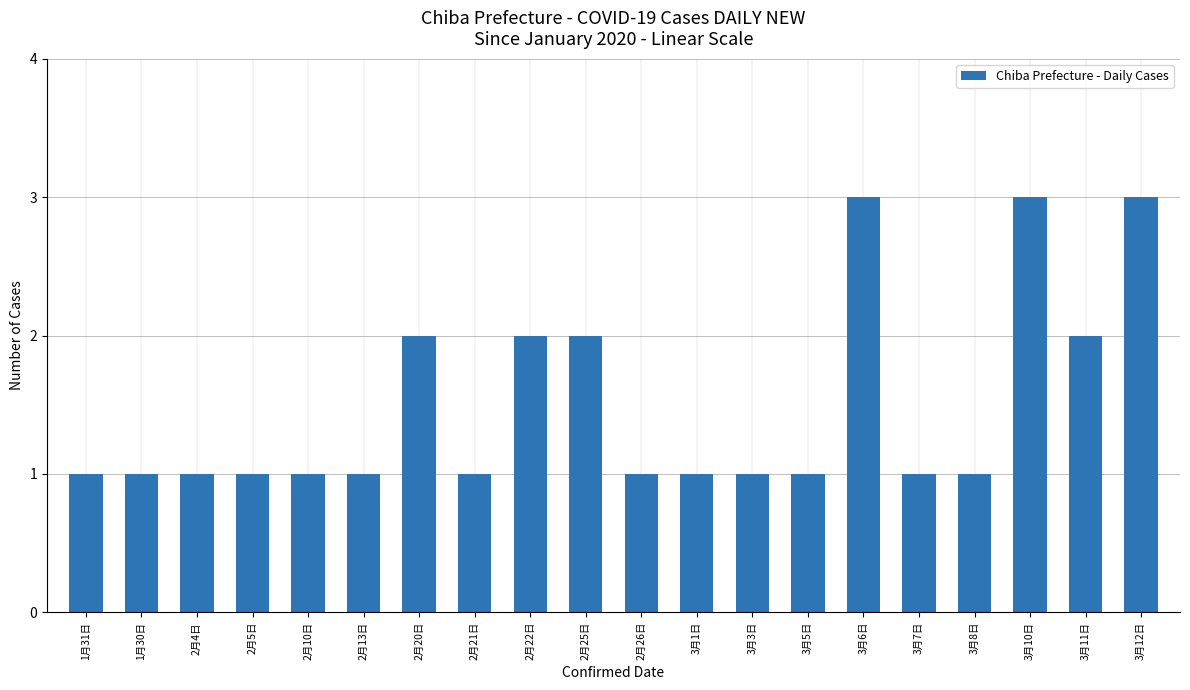

What is the minimum value shown in the chart?

1